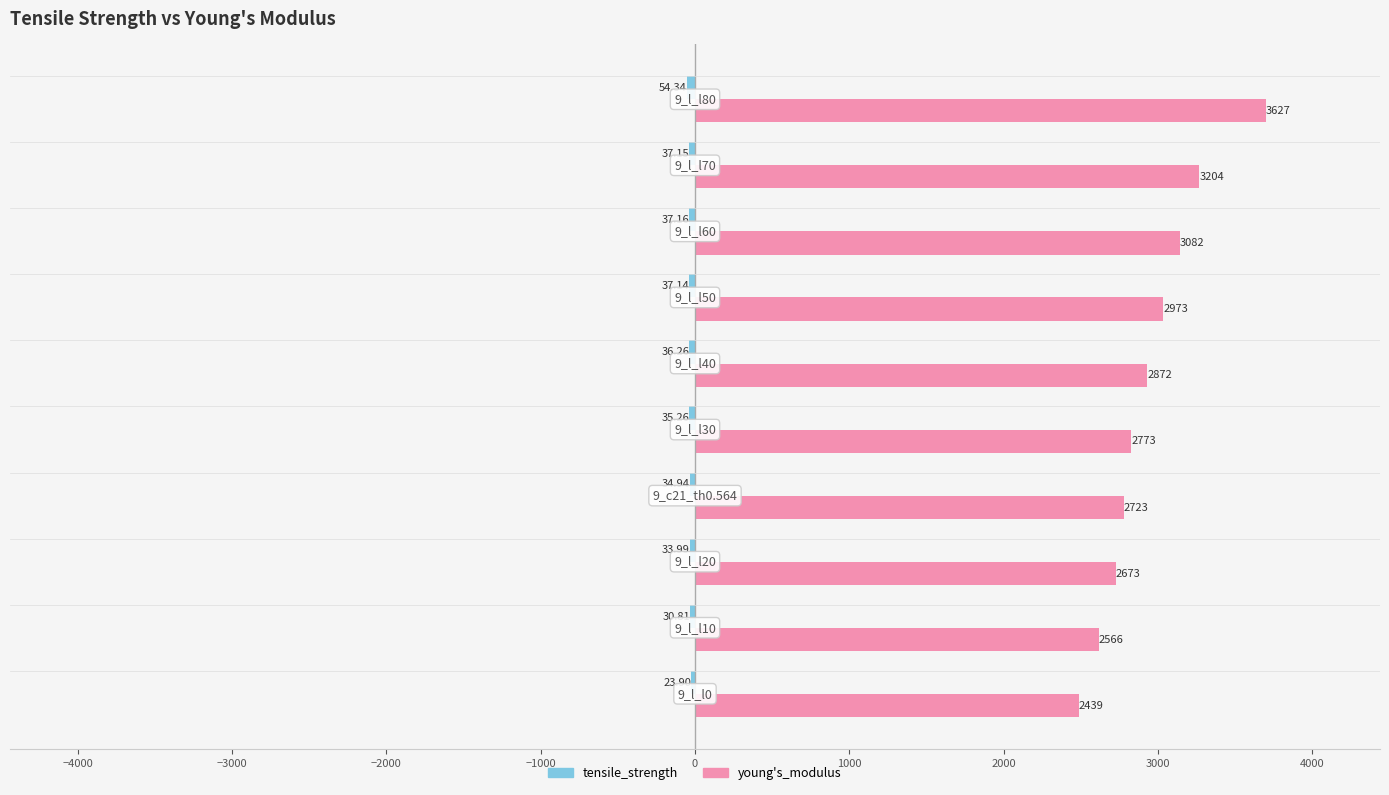

How many bars are there in total?

20